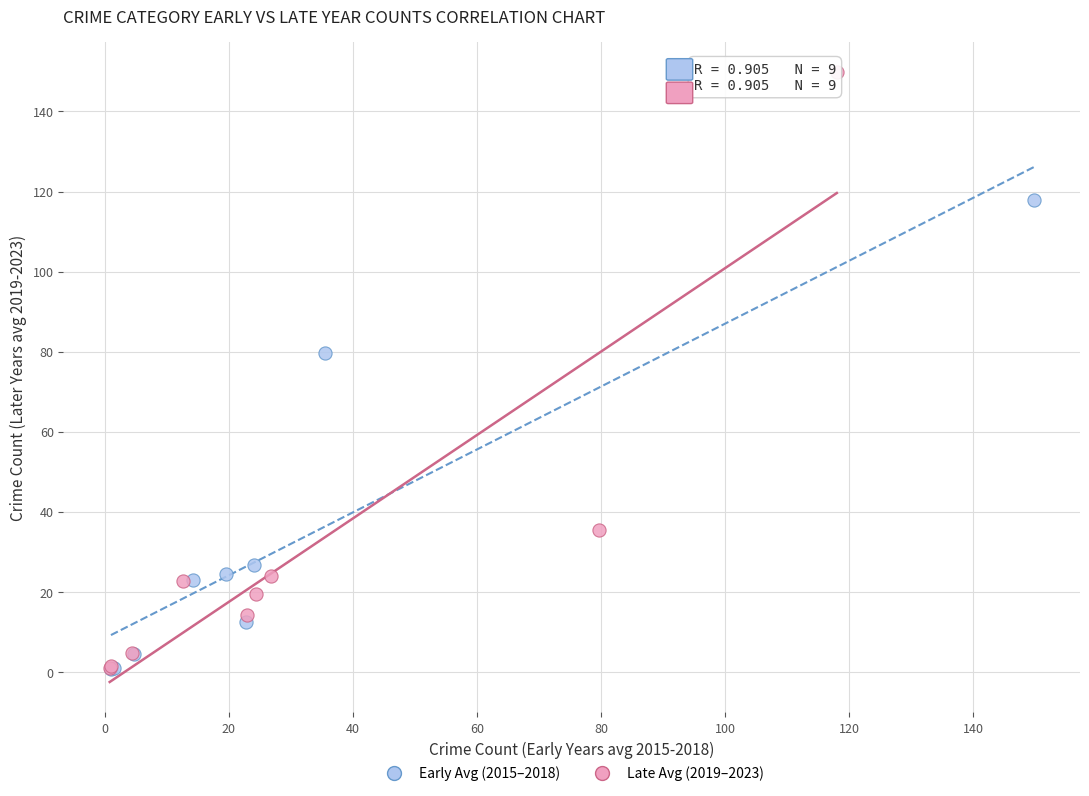

What are all the series names shown in the legend?

Early Avg (2015–2018), Late Avg (2019–2023)